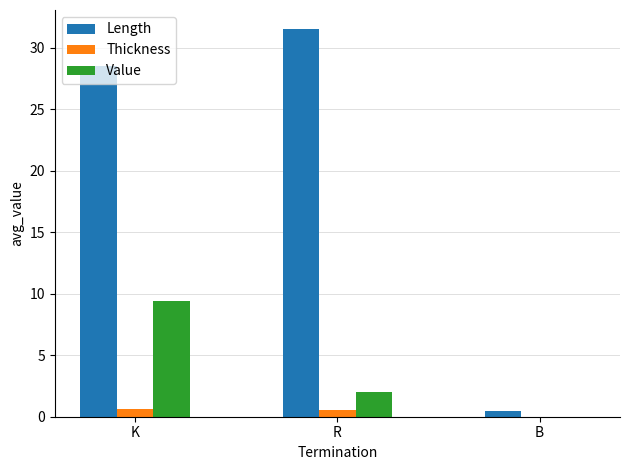

What is the maximum value for Length?

31.5